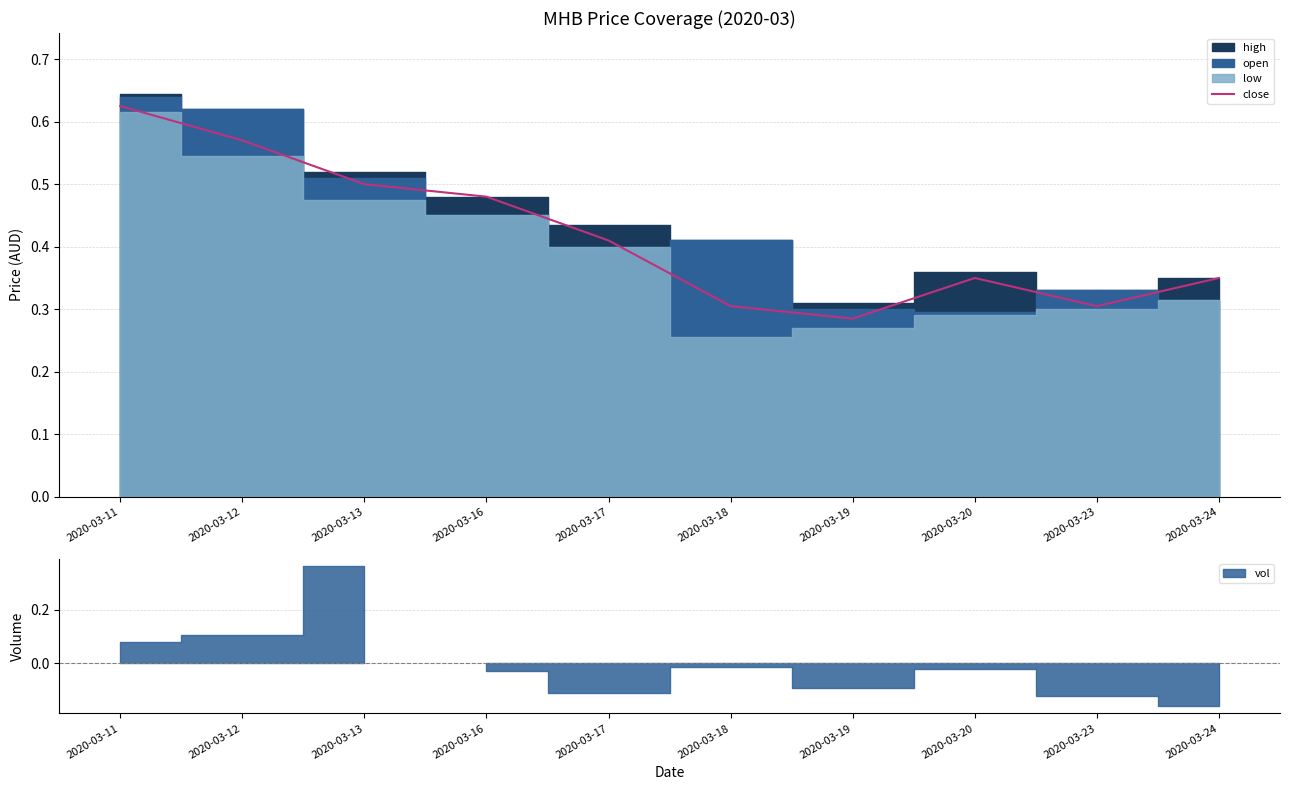

At which category does the chart reach its peak across all series?

2020-03-11